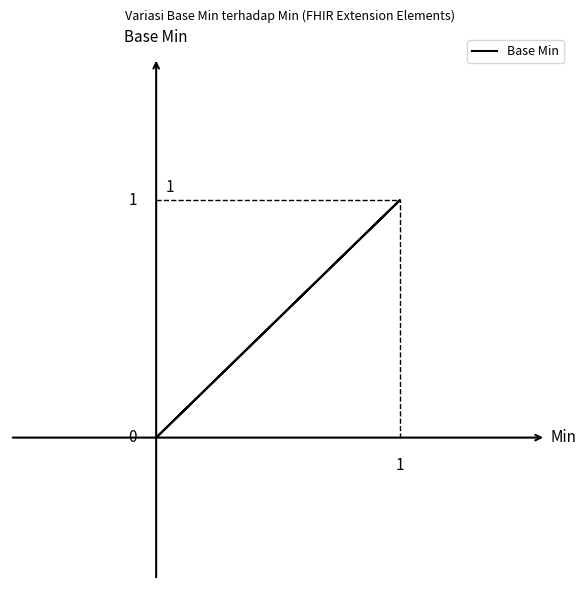

What is the sum of all values?

1